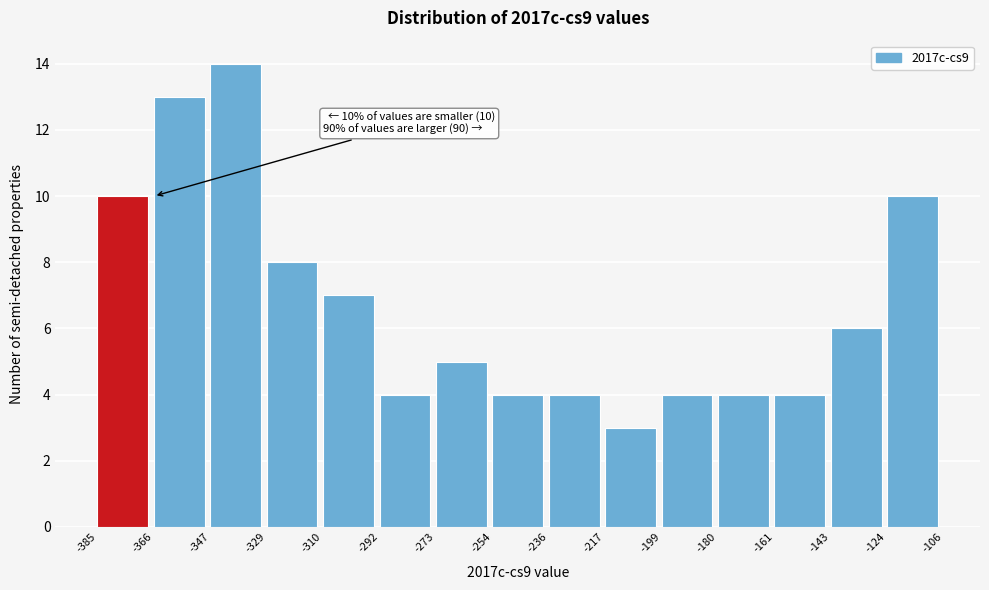

Which range on the x-axis has the tallest bar?

-347 to -329